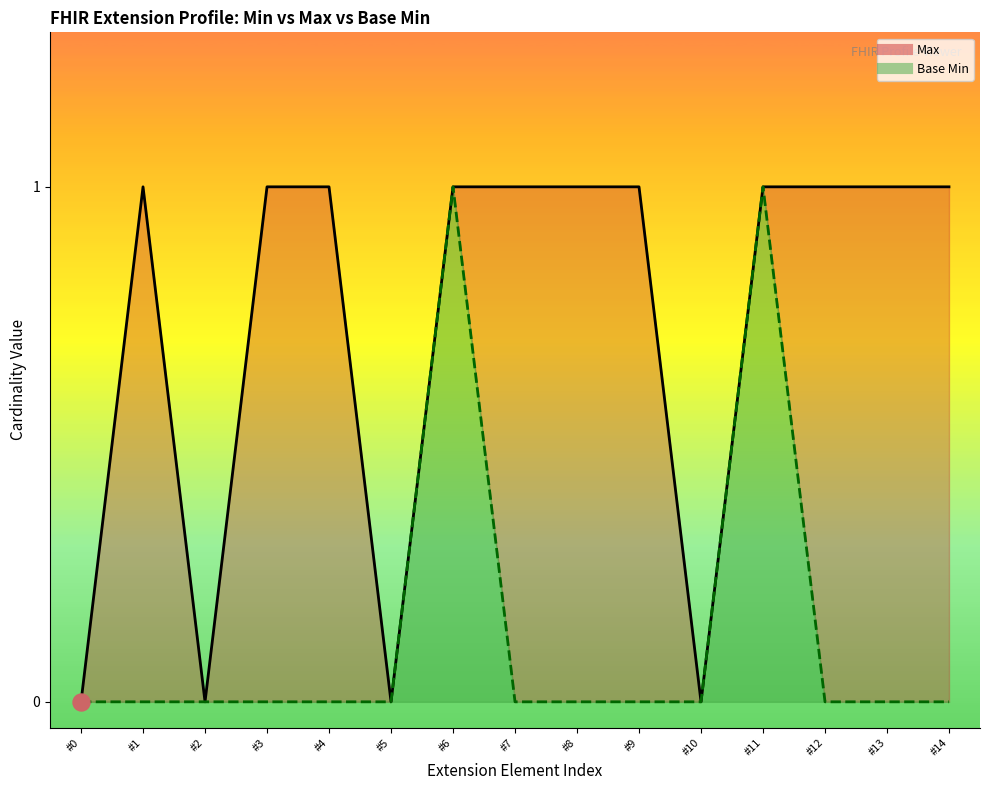

Which series contains the highest Y value?

Max